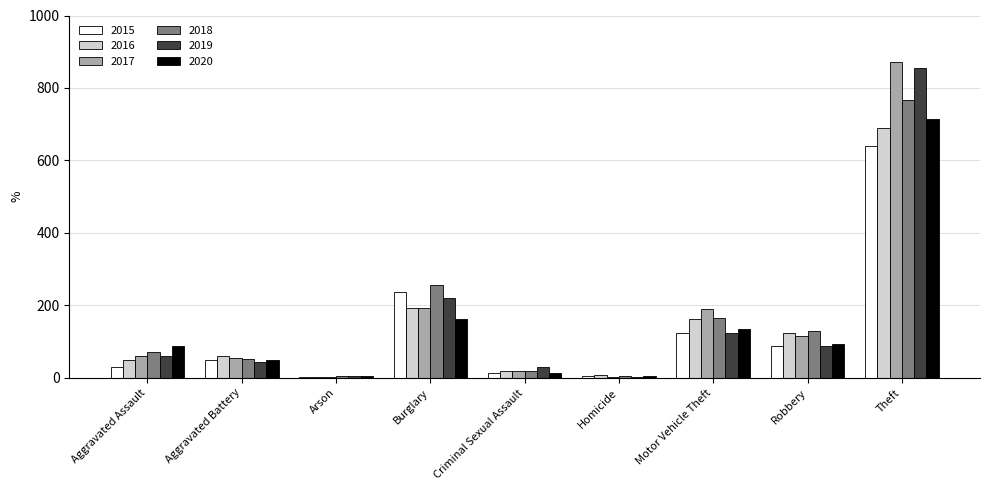

At which category does the chart reach its peak across all series?

Theft